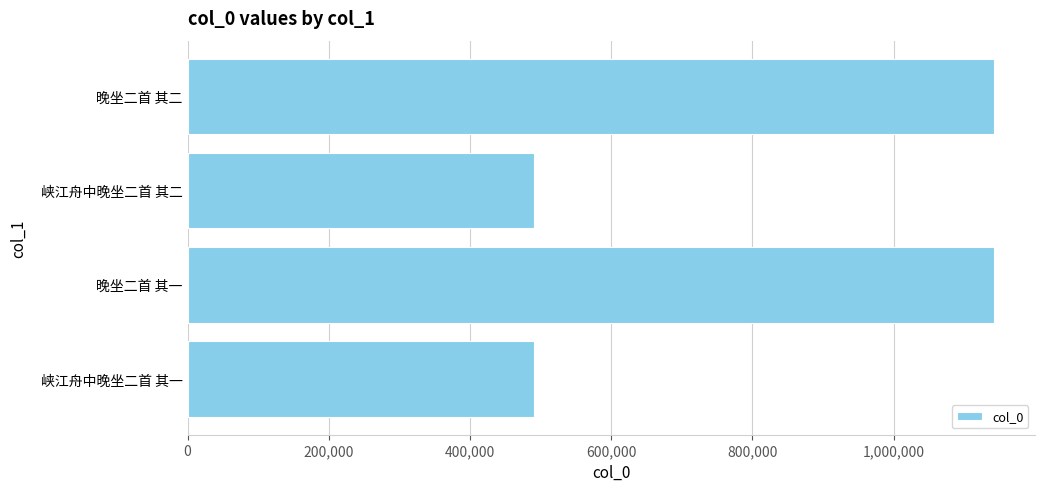

Is it true that the value at 晚坐二首 其二 is 540494?

False